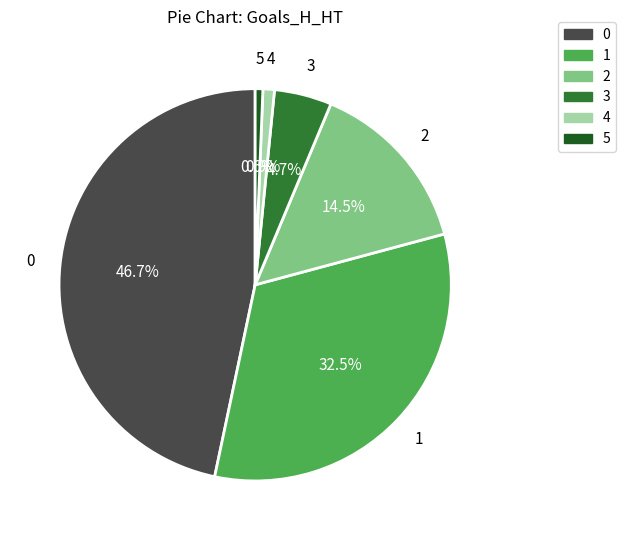

What percentage do 1 and 5 together represent?

33.1%